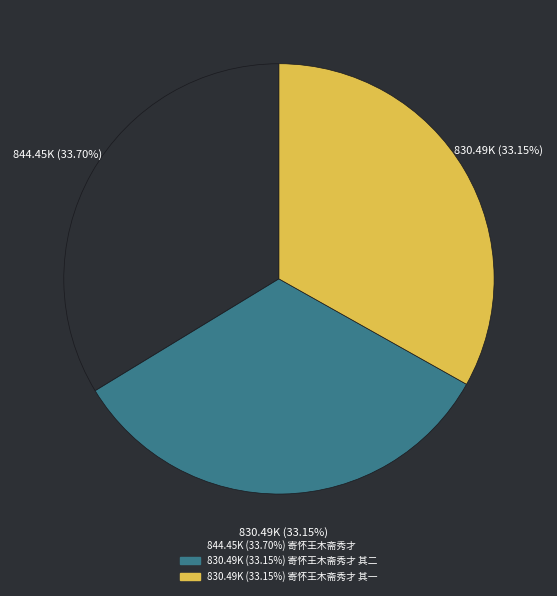

Is there a majority slice in this chart?

No